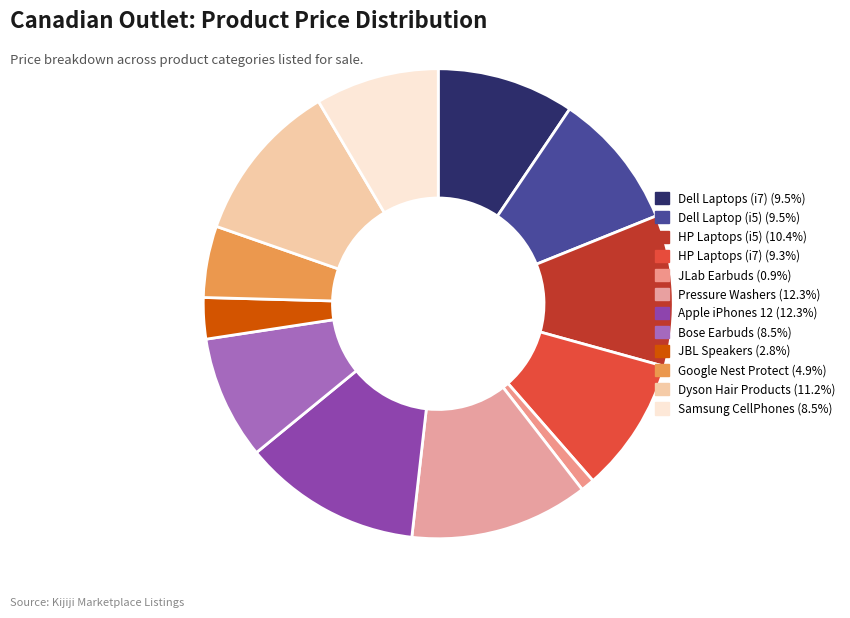

Does Google Nest Protect account for over 50% of the chart?

No